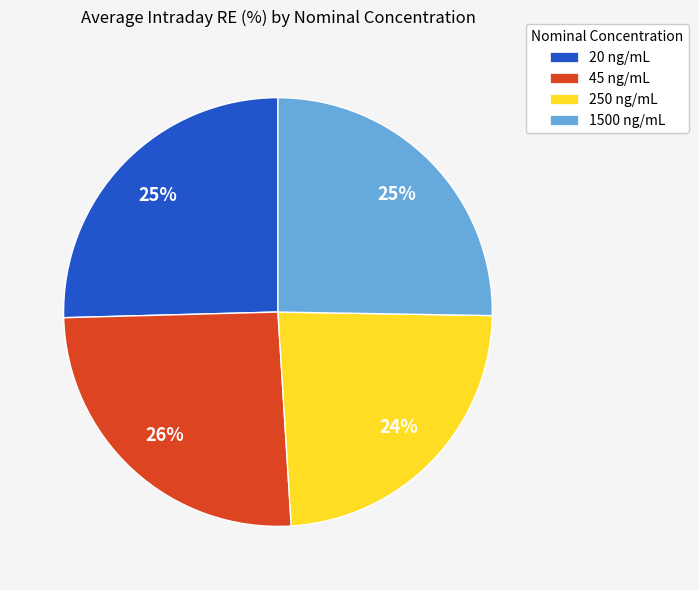

The 45 ng/mL slice represents 26% of the pie. True or false?

True